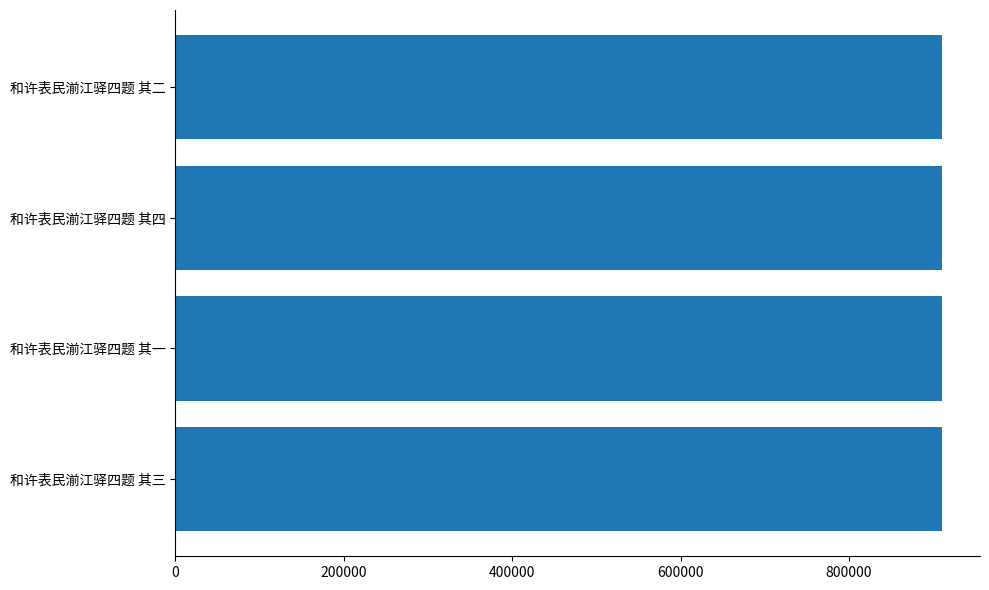

What is the maximum value shown in the chart?

910217